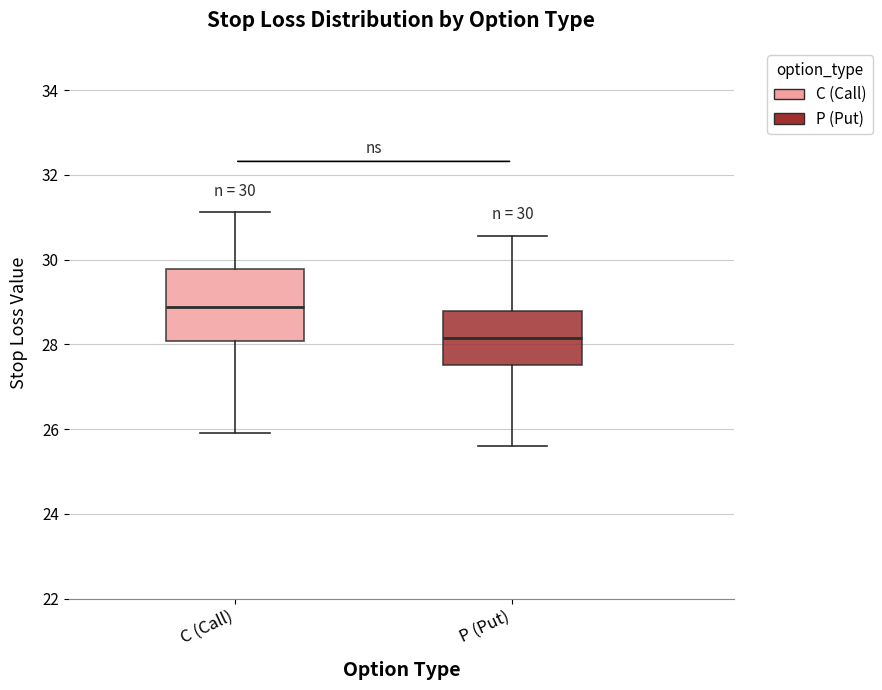

Which box is the tallest, from its lower edge to its upper edge?

C (Call)